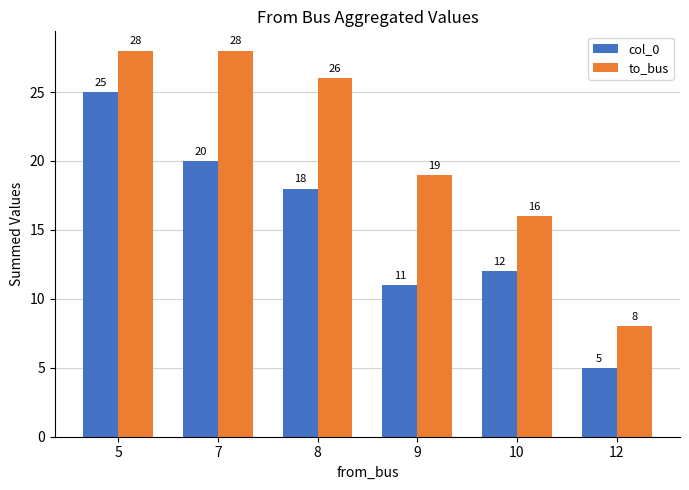

What is the smallest value displayed?

5